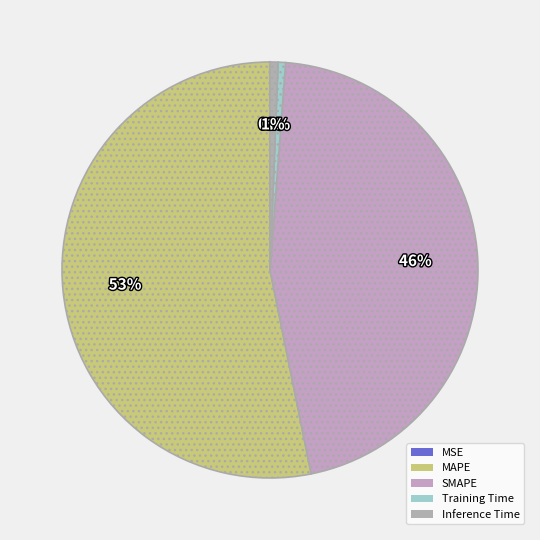

The MAPE slice represents 63% of the pie. True or false?

False